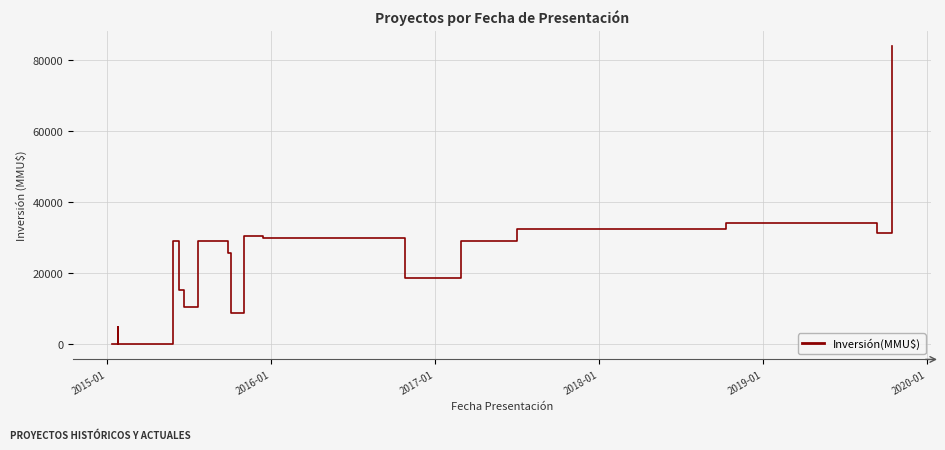

What is the maximum value shown in the chart?

84122